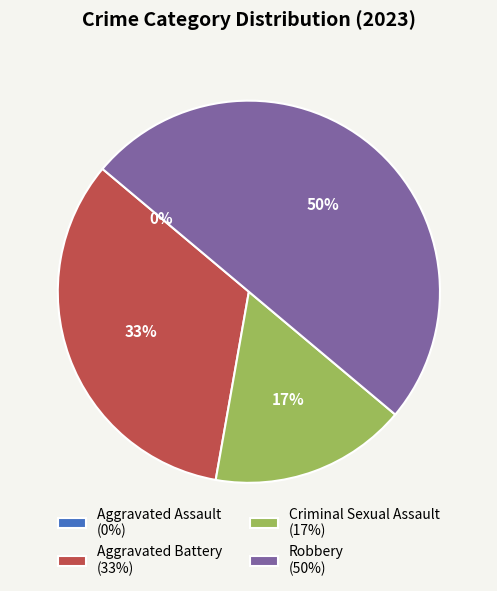

Is it true that Criminal Sexual Assault is 39% of the pie?

False